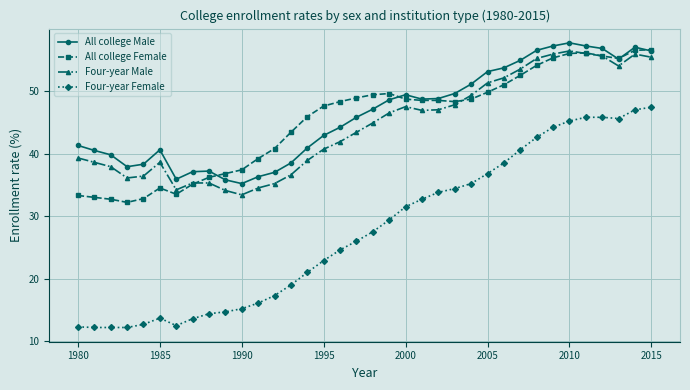

Which series has the widest spread of values?

Four-year Female